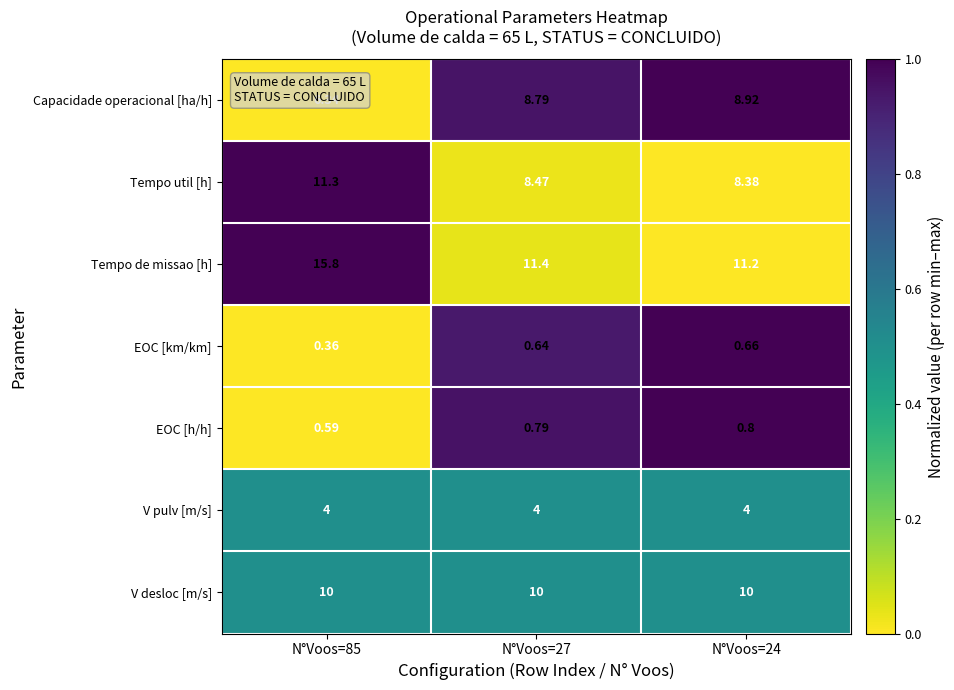

How many distinct data groups are displayed?

7